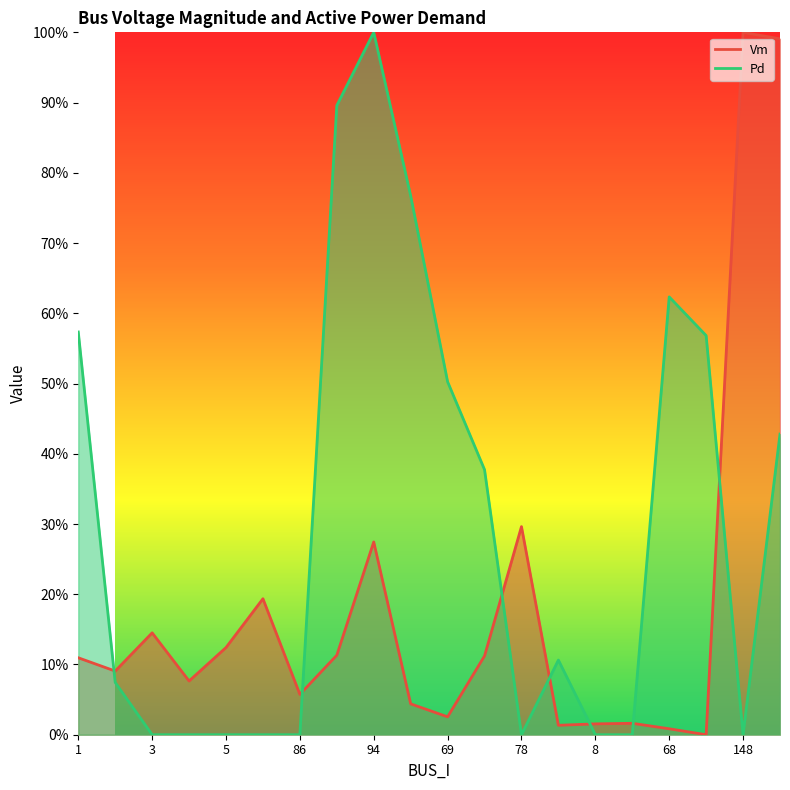

How many data points in Pd are above 0?

11